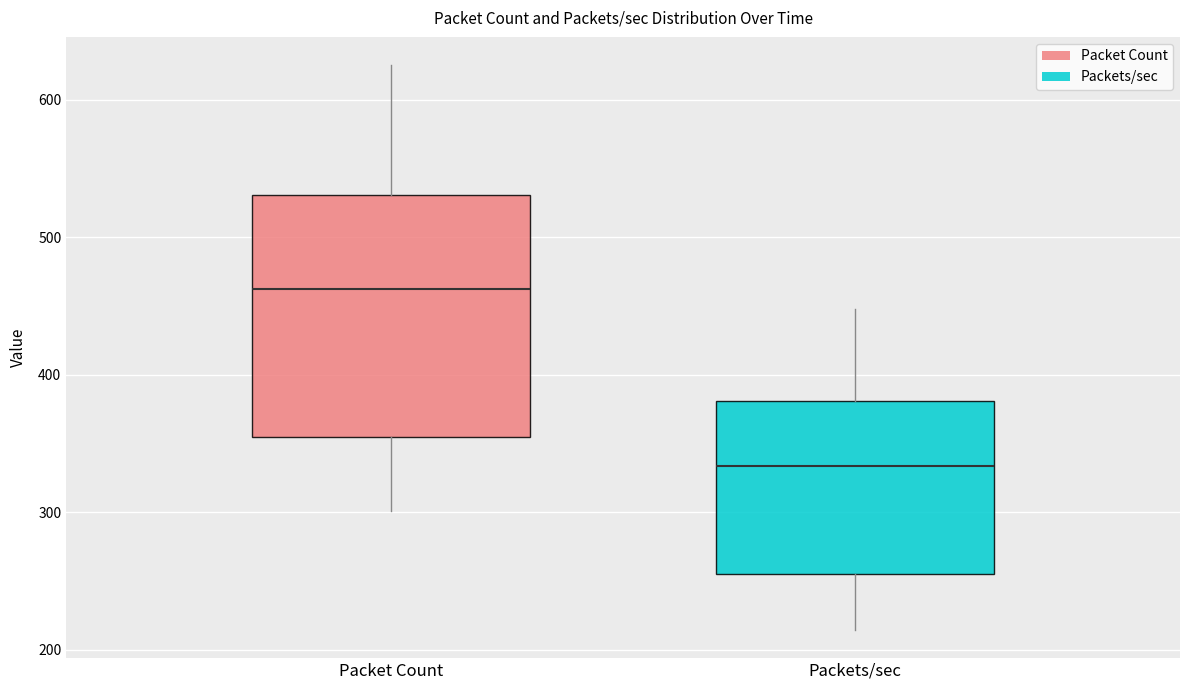

Reading left to right, transcribe this box plot: for each box, give where its median line is, the range the box spans, and where its two whiskers end, as read against the y-axis. The values are not printed on the chart, so give them approximately, as read against the axis.

Packet Count: median 460, box 350 to 530, whiskers 300 to 630
Packets/sec: median 330, box 260 to 380, whiskers 210 to 450